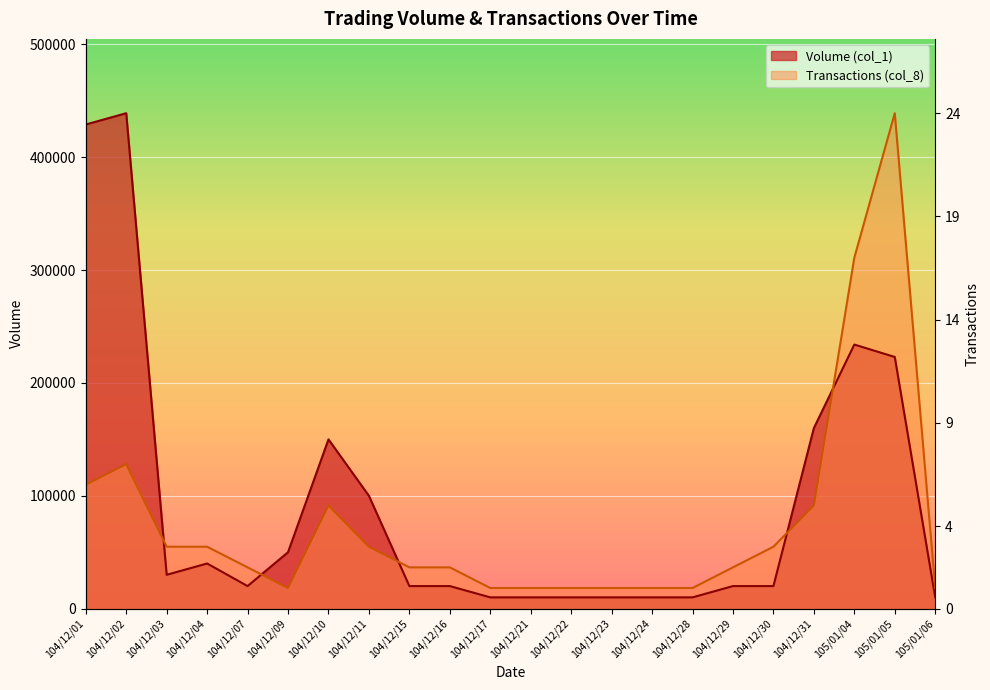

The Volume (col_1) series shows 3794.8 at 104/12/23. True or false?

False